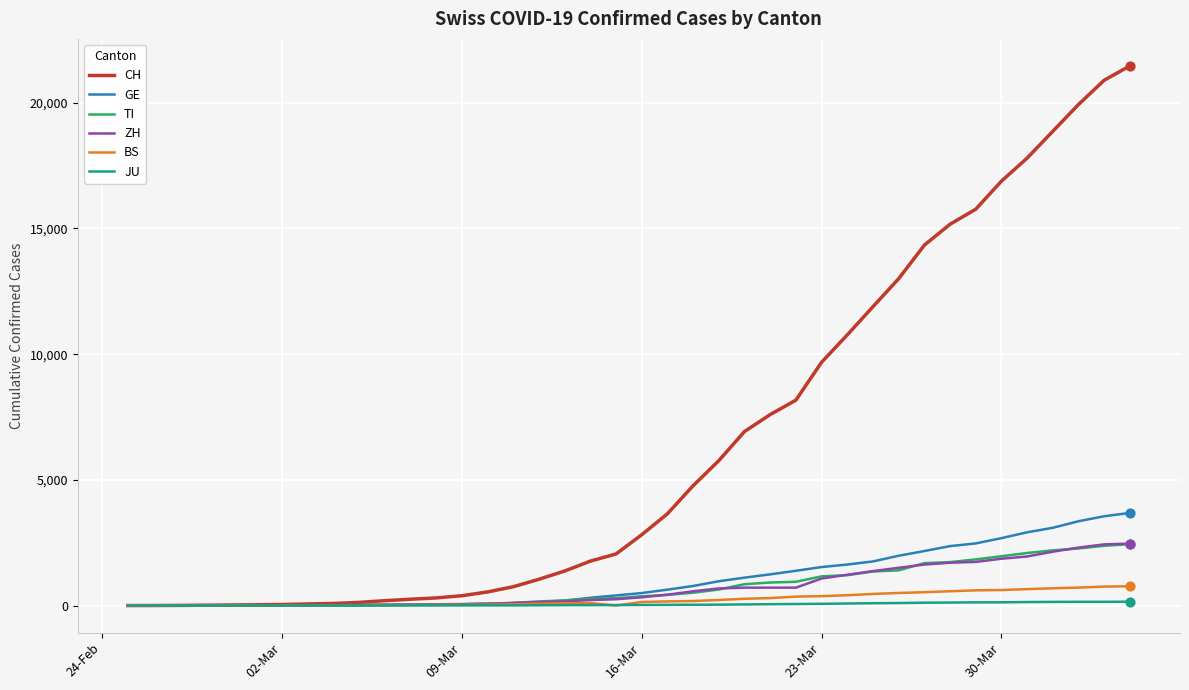

Which series has the largest range (max minus min)?

CH